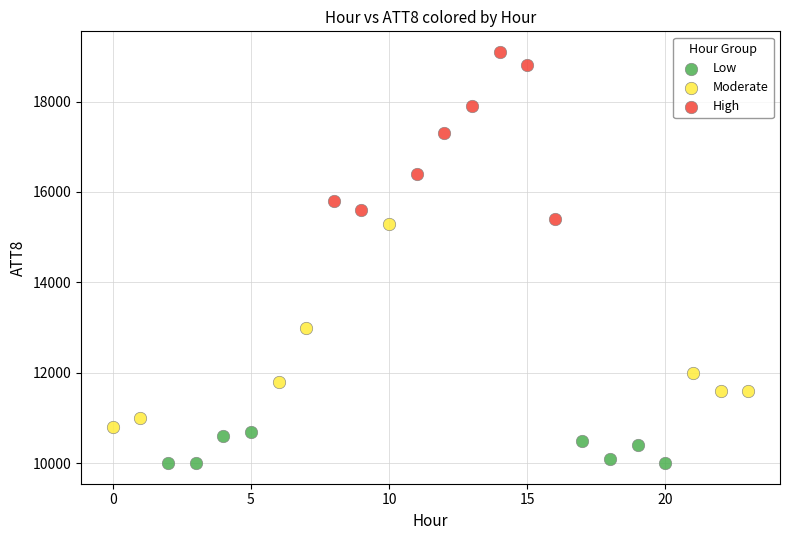

Which series has the largest Y range (max minus min)?

Moderate